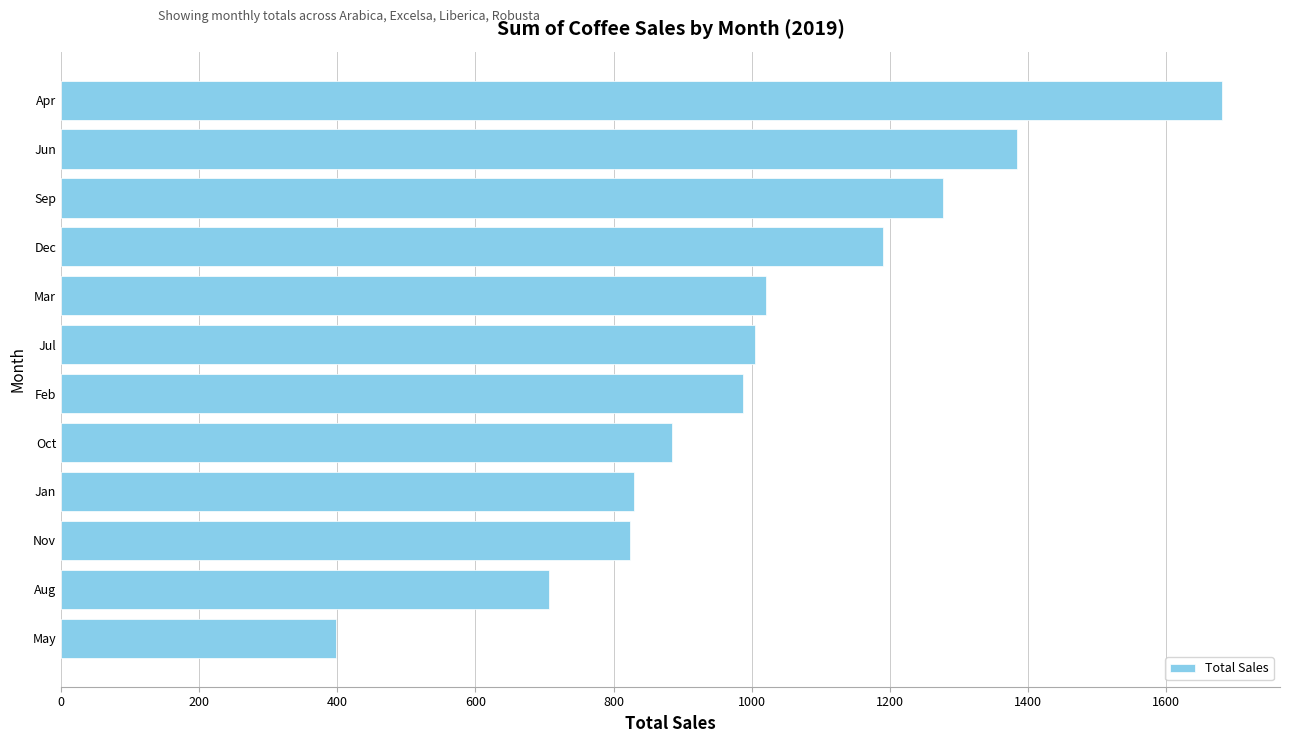

What is the change in value from May to Dec?

+791.2